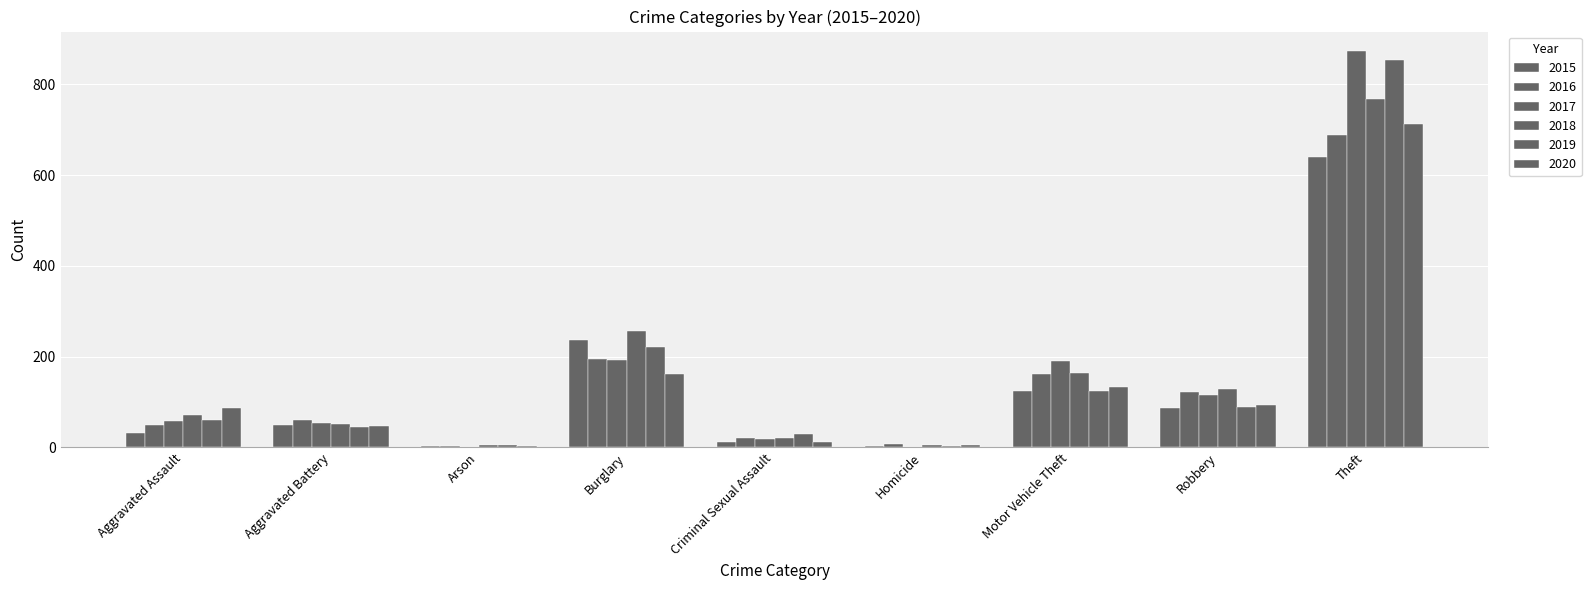

The value of 2017 at Arson is 2. True or false?

False